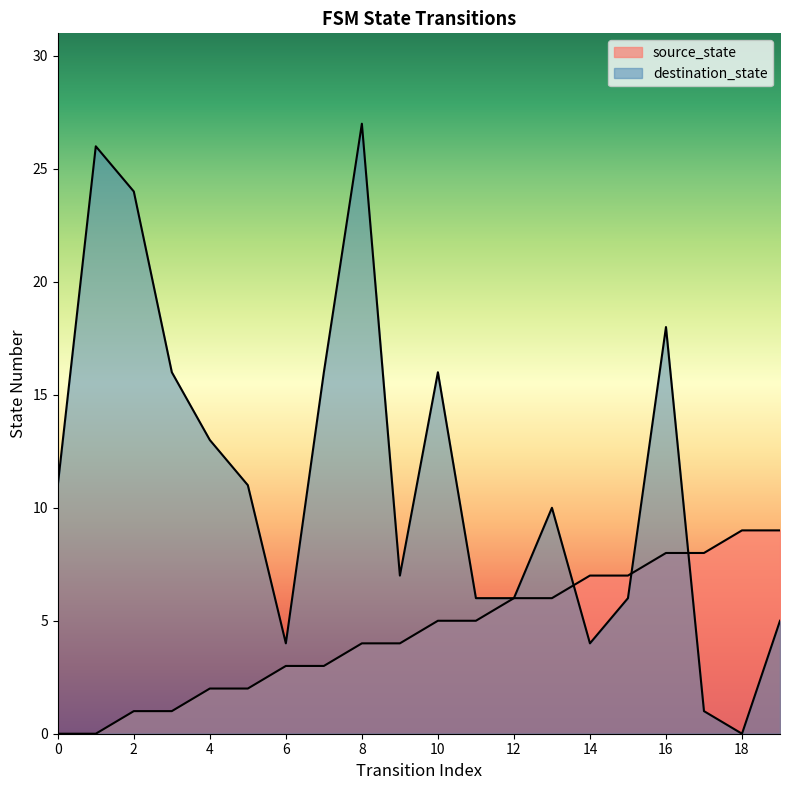

The value of source_state at 2 is 2. True or false?

False